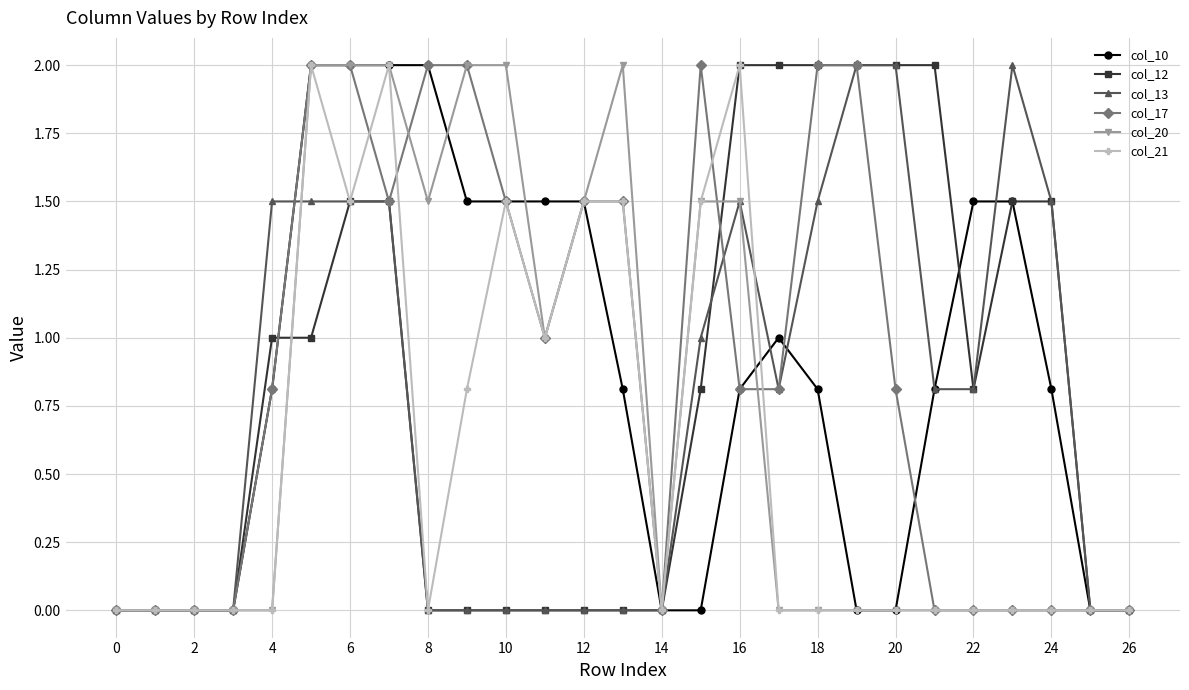

Reading left to right, extract all data points from this chart.

col_10: 0.0	0.0	0.0	0.0	0.8	2.0	2.0	2.0	2.0	1.5	1.5	1.5	1.5	0.8	0.0	0.0	0.8	1.0	0.8	0.0	0.0	0.8	1.5	1.5	0.8	0.0	0.0
col_12: 0.0	0.0	0.0	0.0	1.0	1.0	1.5	1.5	0.0	0.0	0.0	0.0	0.0	0.0	0.0	0.8	2.0	2.0	2.0	2.0	2.0	2.0	0.8	1.5	1.5	0.0	0.0
col_13: 0.0	0.0	0.0	0.0	1.5	1.5	1.5	1.5	0.0	0.0	0.0	0.0	0.0	0.0	0.0	1.0	1.5	0.8	1.5	2.0	2.0	0.8	0.8	2.0	1.5	0.0	0.0
col_17: 0.0	0.0	0.0	0.0	0.8	2.0	2.0	1.5	2.0	2.0	1.5	1.0	1.5	1.5	0.0	2.0	0.8	0.8	2.0	2.0	0.8	0.0	0.0	0.0	0.0	0.0	0.0
col_20: 0.0	0.0	0.0	0.0	0.0	2.0	2.0	2.0	1.5	2.0	2.0	1.0	1.5	2.0	0.0	1.5	1.5	0.0	0.0	0.0	0.0	0.0	0.0	0.0	0.0	0.0	0.0
col_21: 0.0	0.0	0.0	0.0	0.0	2.0	1.5	2.0	0.0	0.8	1.5	1.0	1.5	1.5	0.0	1.5	2.0	0.0	0.0	0.0	0.0	0.0	0.0	0.0	0.0	0.0	0.0